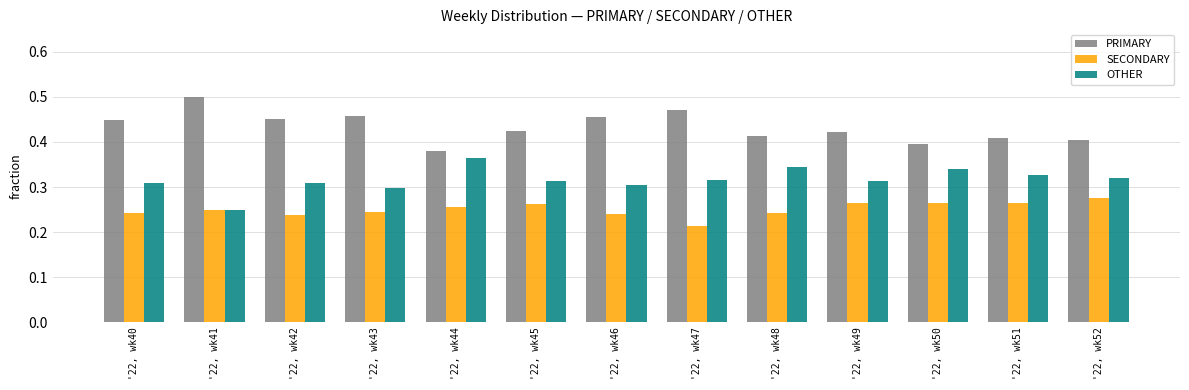

What is the difference between the maximum and minimum values in the SECONDARY series?

0.1